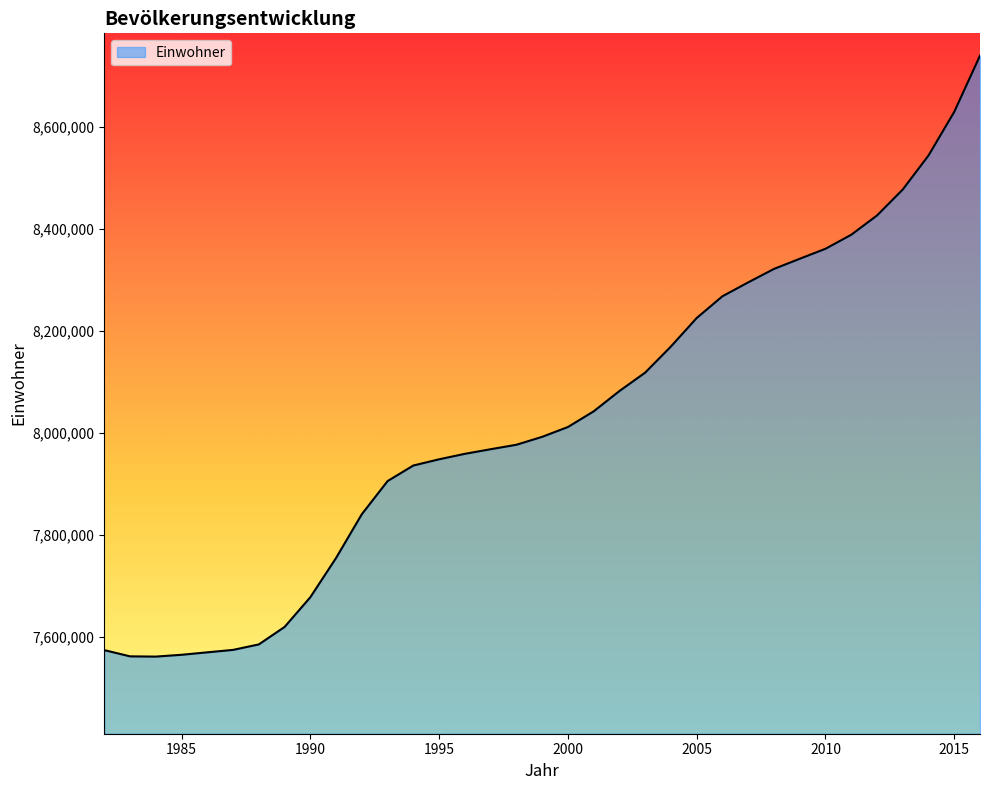

What is the smallest value displayed?

7561434